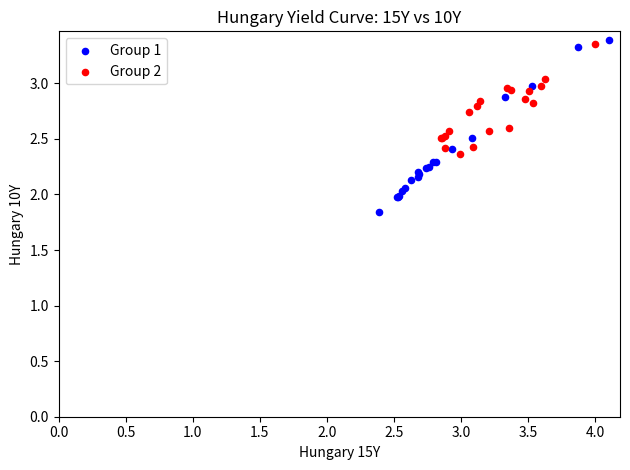

Which series contains the lowest Y value?

Group 1